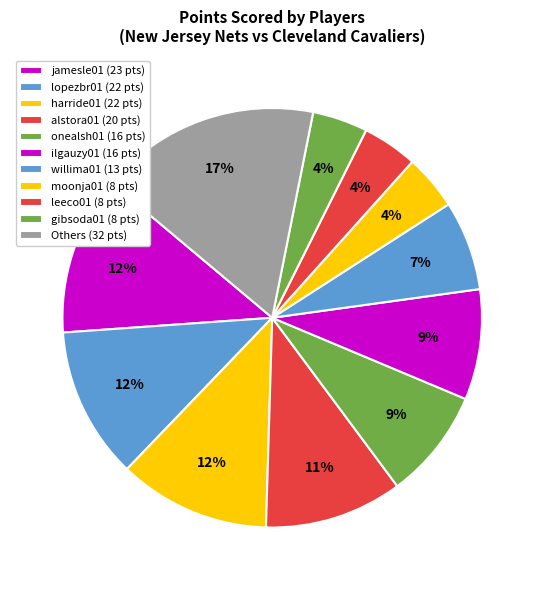

How many segments does this pie chart have?

11